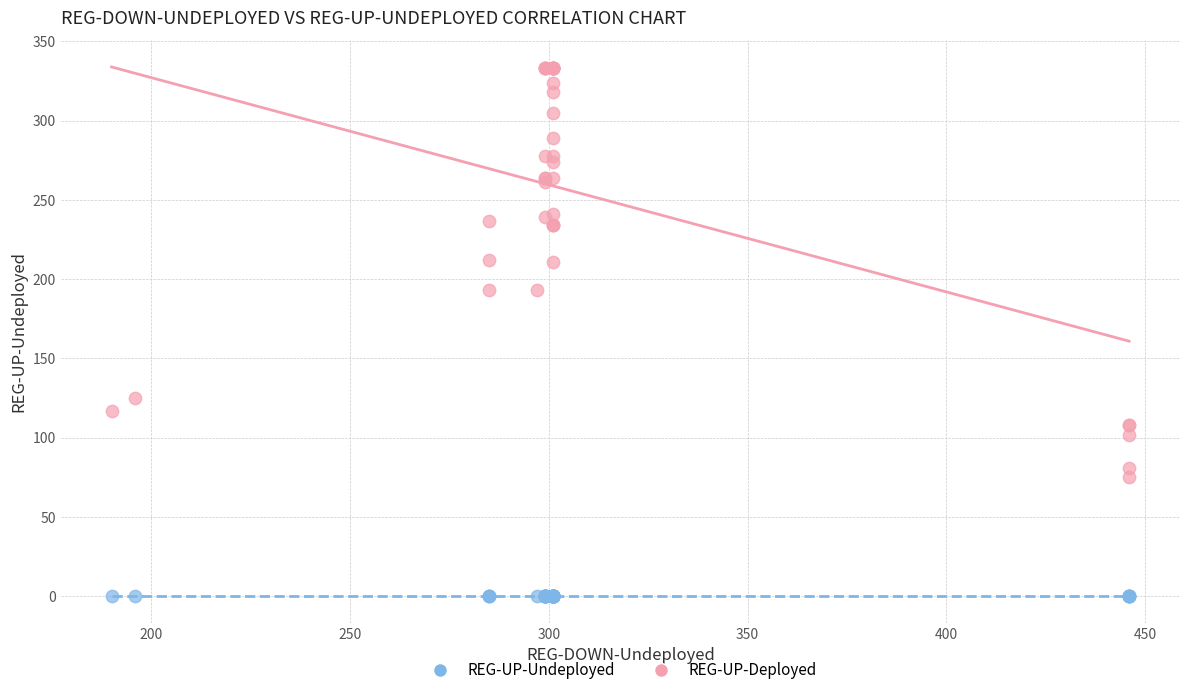

Which series contains the highest Y value?

REG-UP-Deployed